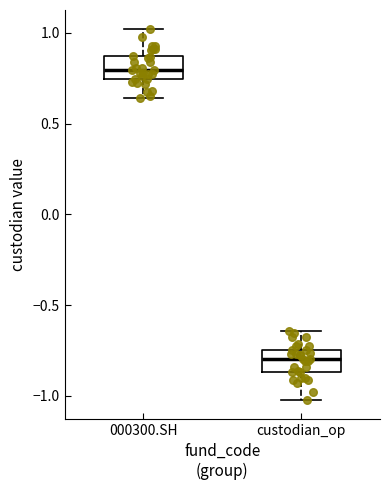

Reading left to right, transcribe this box plot: for each box, give where its median line is, the range the box spans, and where its two whiskers end, as read against the y-axis. The values are not printed on the chart, so give them approximately, as read against the axis.

000300.SH: median 0.80, box 0.75 to 0.85, whiskers 0.65 to 1.00
custodian_op: median -0.80, box -0.85 to -0.75, whiskers -1.00 to -0.65